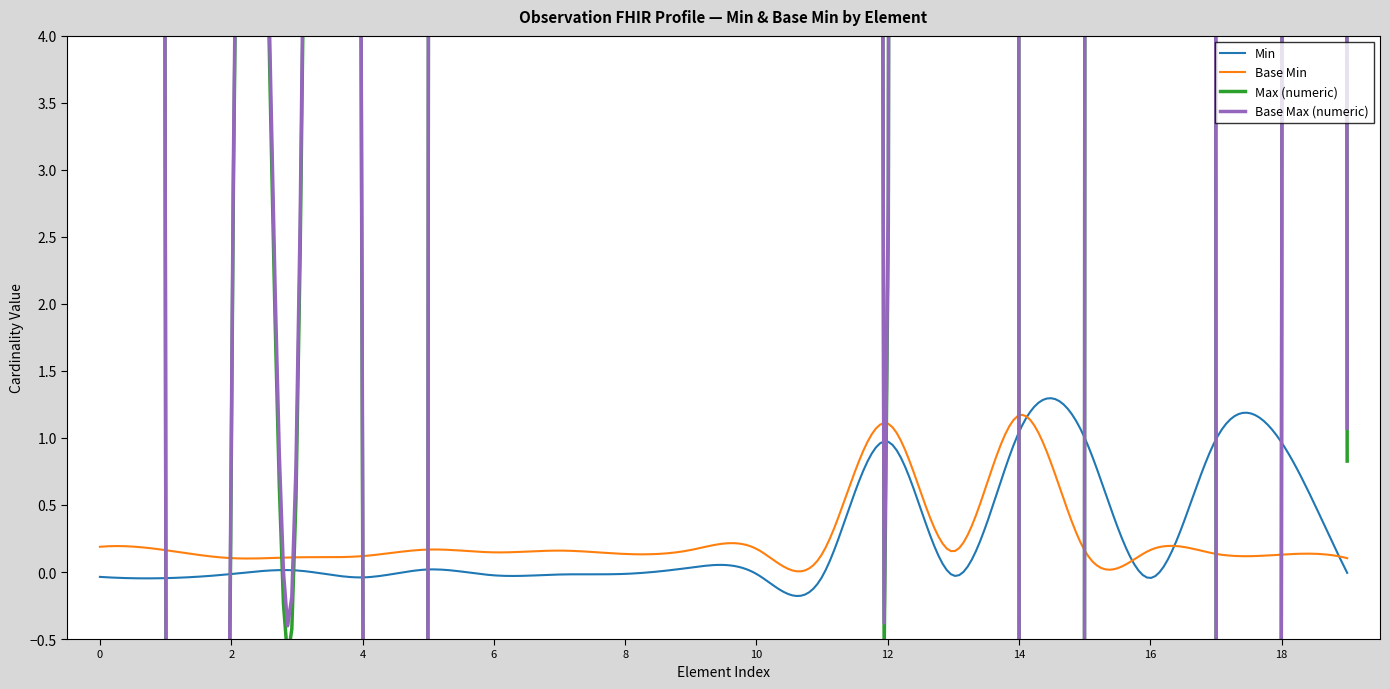

How many Min values are between 0 and 1?

20